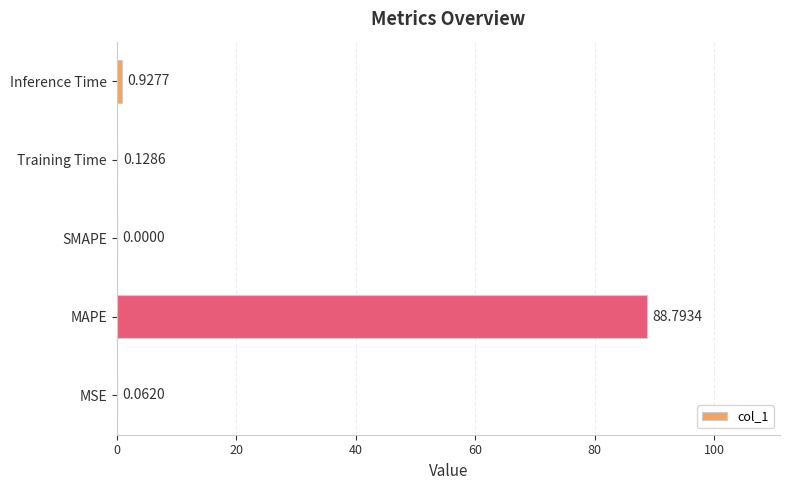

Where is the data nearest to the value 44?

Inference Time